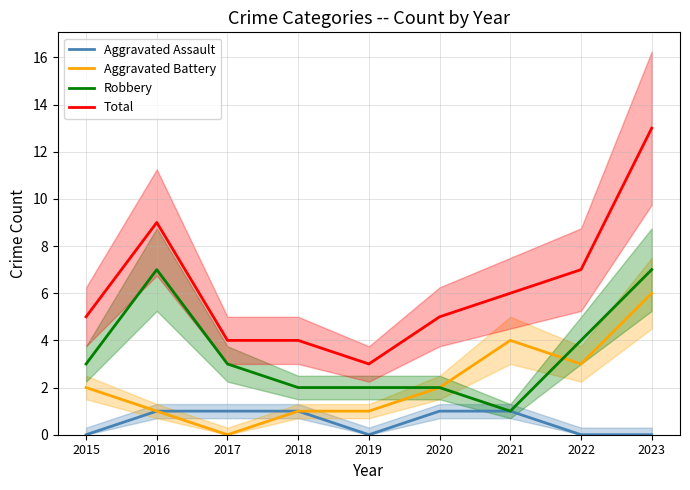

What is the difference between the maximum and minimum values in the Total series?

10